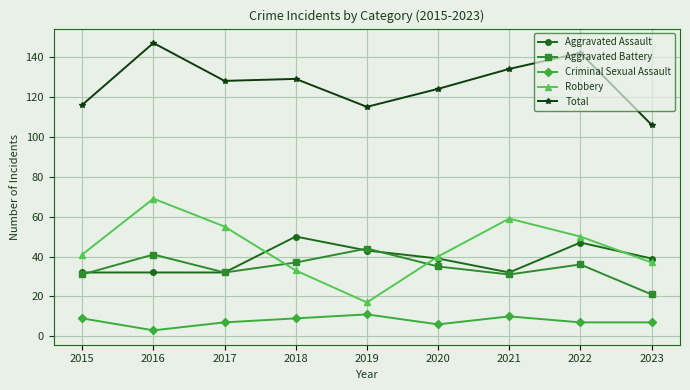

True or false: Aggravated Battery and Total cross at least once.

False